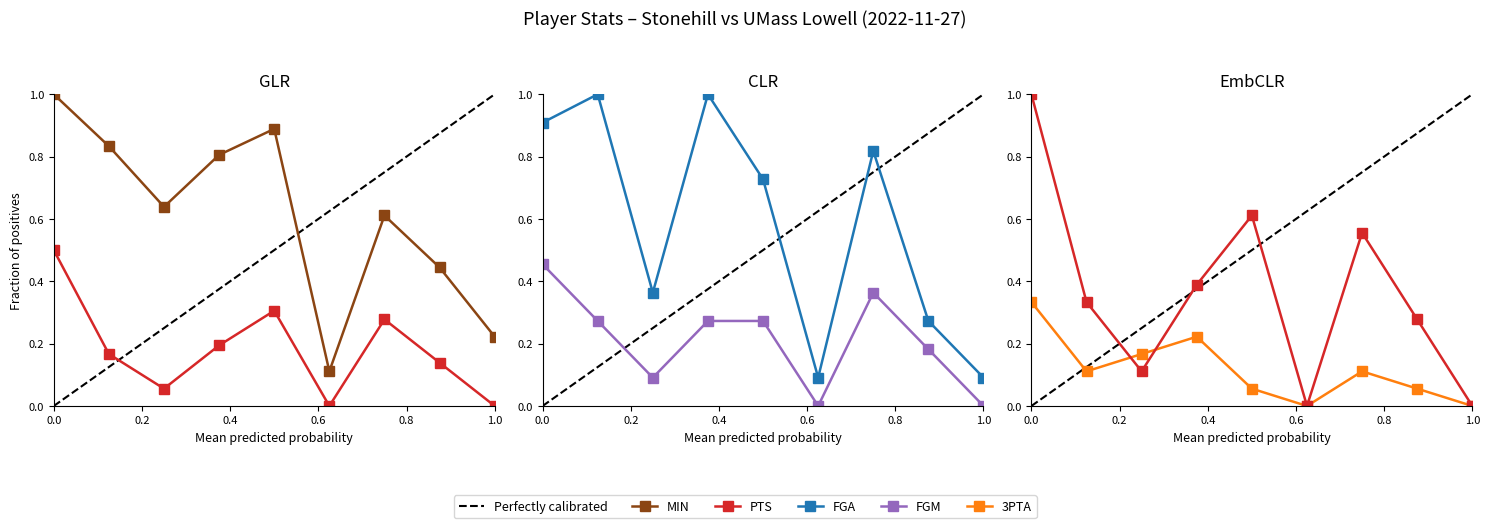

What is the maximum value for FGM?

0.5